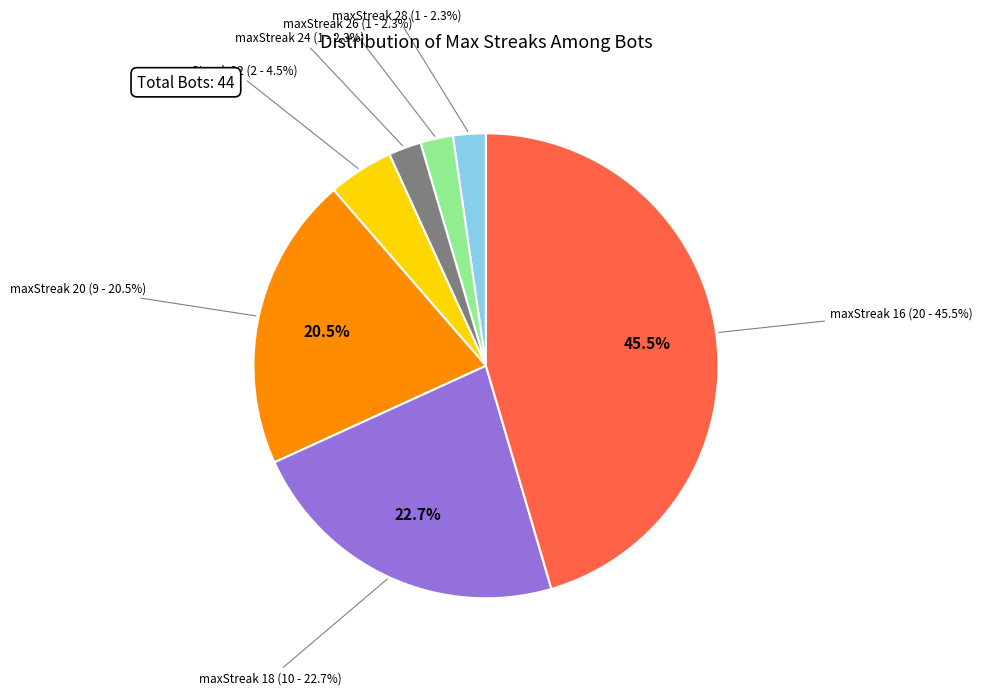

To the nearest percent, what is the combined percentage of maxStreak 26 and maxStreak 24?

5%